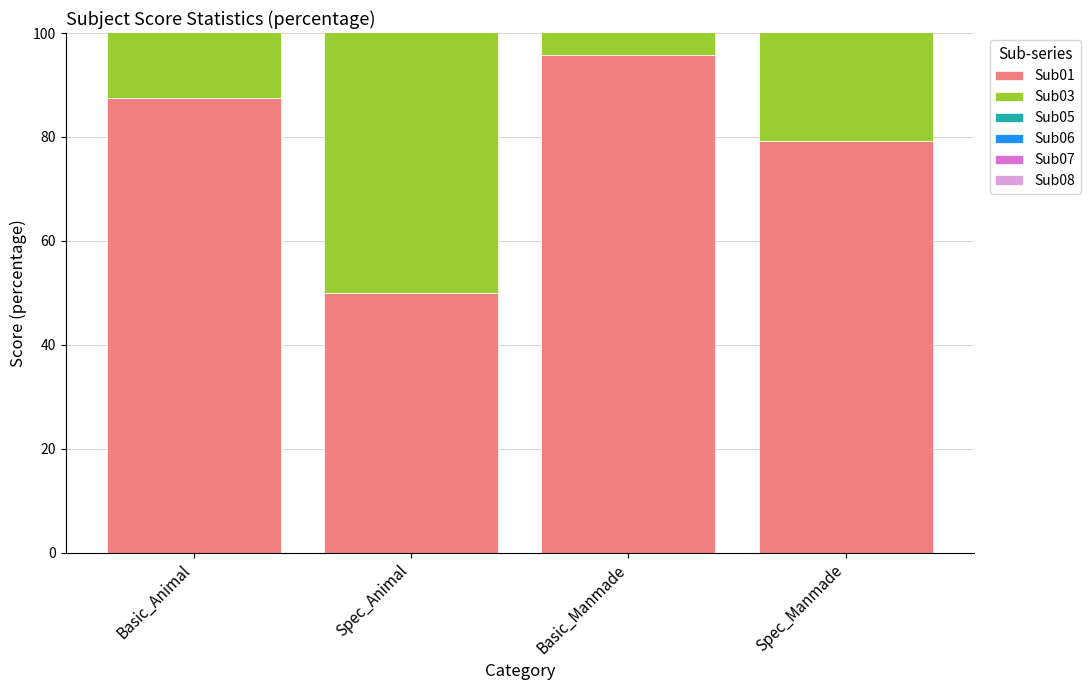

The Sub03 series shows 71.0 at Spec_Manmade. True or false?

False